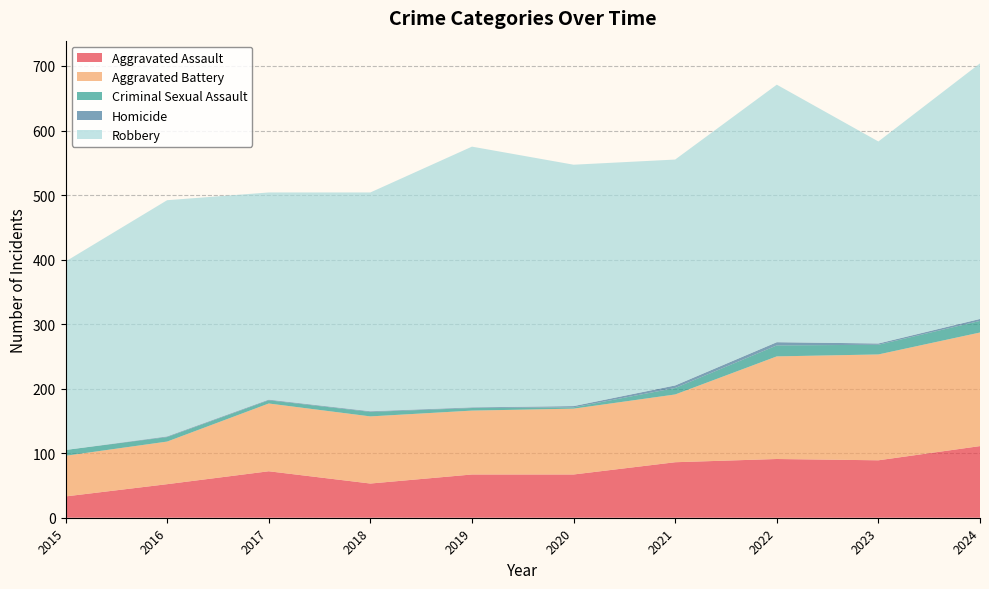

Reading left to right, what are all the values shown in this chart?

Aggravated Assault: 2015=33	2016=52	2017=72	2018=53	2019=67	2020=67	2021=86	2022=91	2023=89	2024=111
Aggravated Battery: 2015=63	2016=66	2017=105	2018=104	2019=99	2020=102	2021=105	2022=159	2023=164	2024=176
Criminal Sexual Assault: 2015=9	2016=7	2017=5	2018=7	2019=4	2020=2	2021=10	2022=17	2023=15	2024=18
Homicide: 2015=0	2016=1	2017=1	2018=1	2019=1	2020=2	2021=4	2022=5	2023=2	2024=3
Robbery: 2015=292	2016=366	2017=321	2018=339	2019=404	2020=374	2021=350	2022=399	2023=313	2024=396